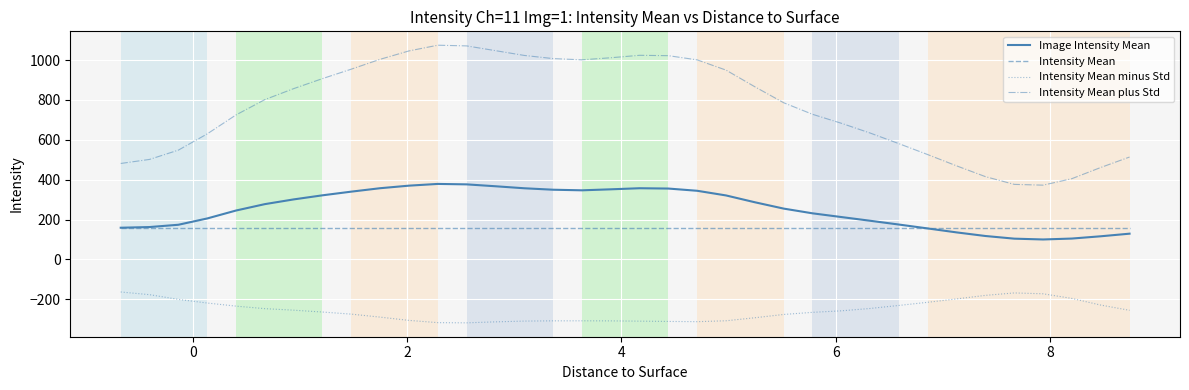

Which series has the largest total across all categories?

Intensity Mean plus Std